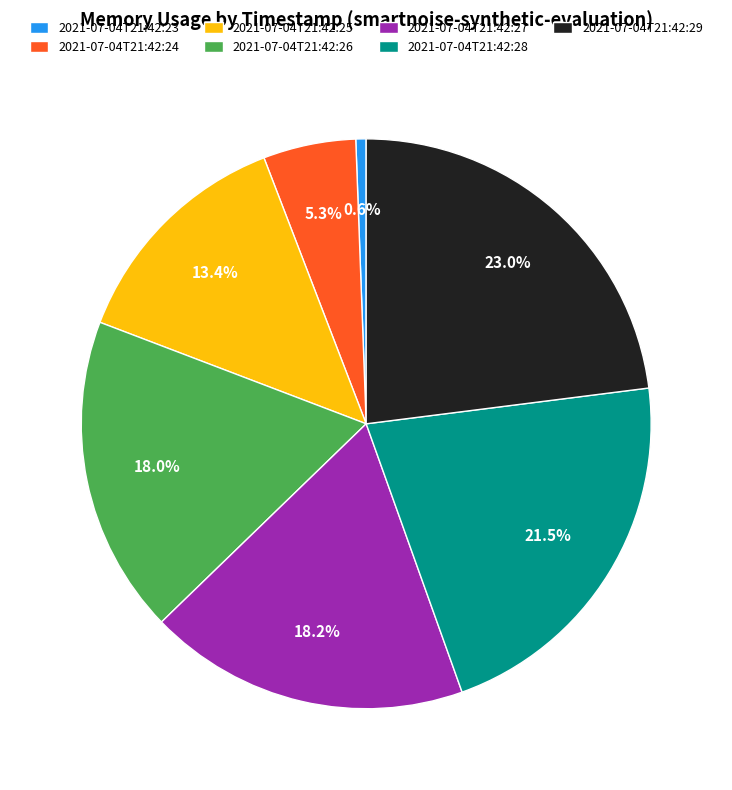

True or false: 2021-07-04T21:42:24 accounts for 1% of the total.

False